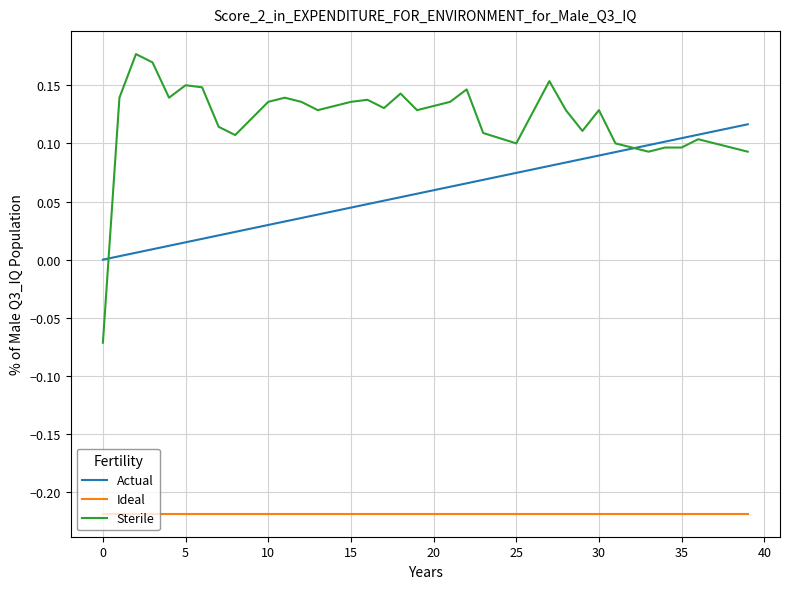

List the series in order of their overall mean, lowest first.

Ideal, Actual, Sterile